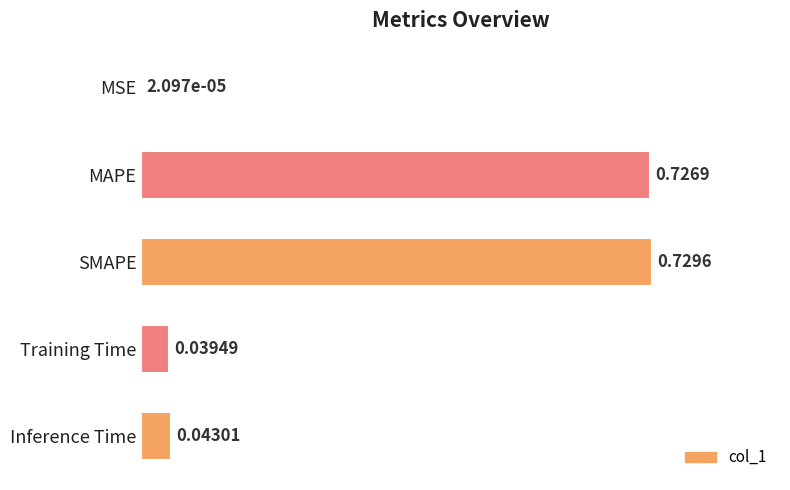

What is the sum of all values?

1.5